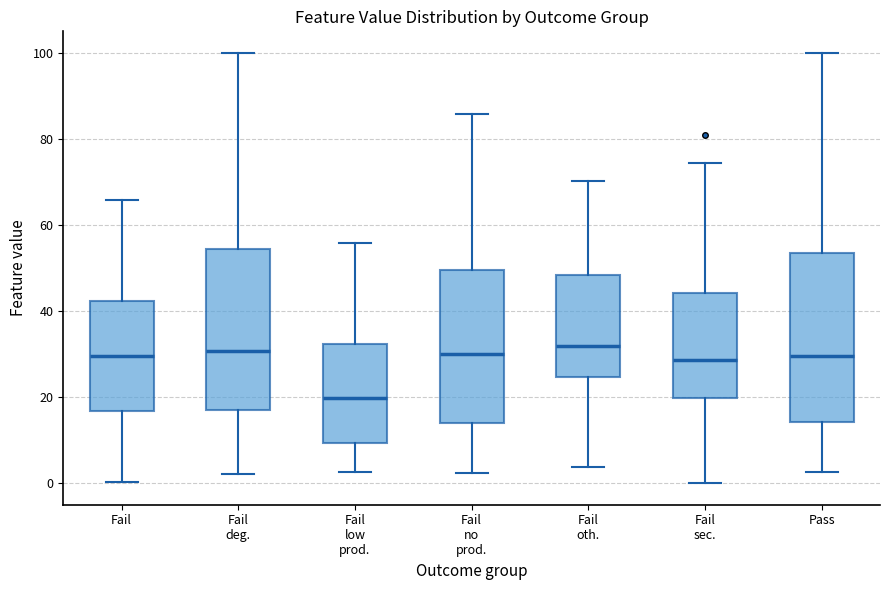

Where does the median line of the box for Fail sec. sit on the y-axis? The values are not printed on the chart, so give them approximately, as read against the axis.

28